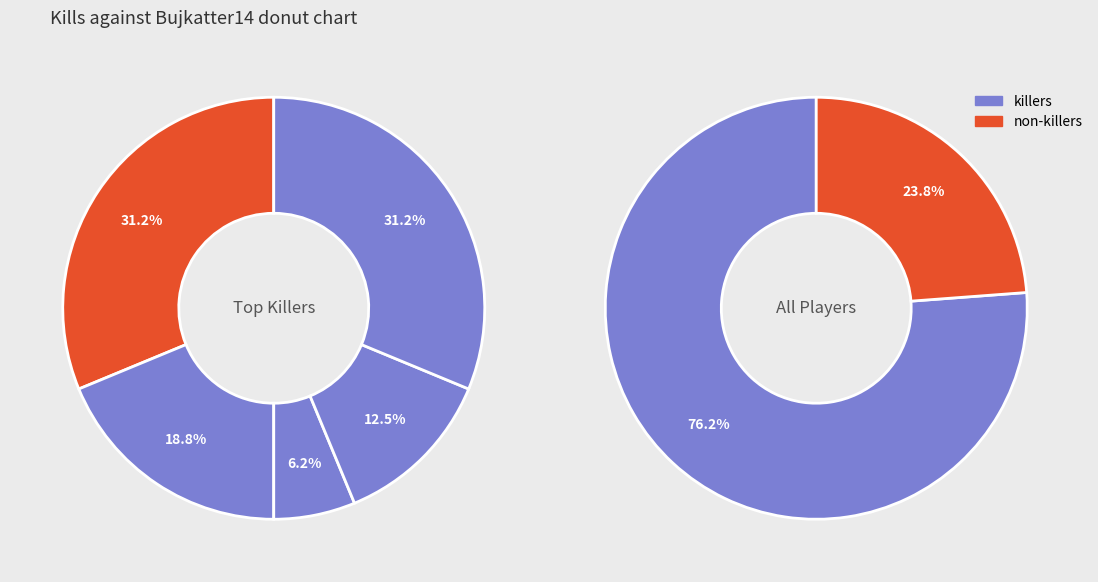

The Bujkatter14 slice represents 0% of the pie. True or false?

True